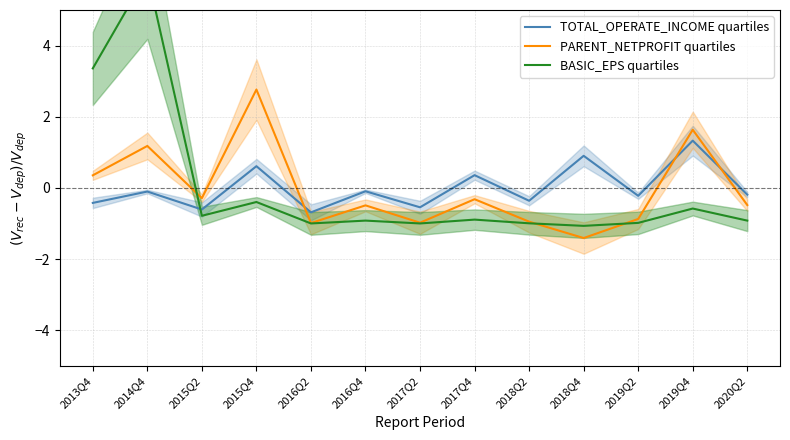

How many lines are shown in the chart?

3